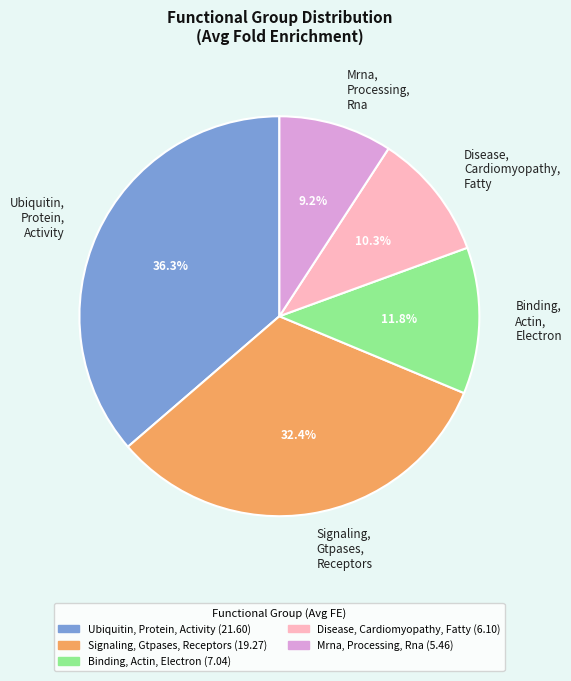

Is it true that Ubiquitin, Protein, Activity is 36% of the pie?

True